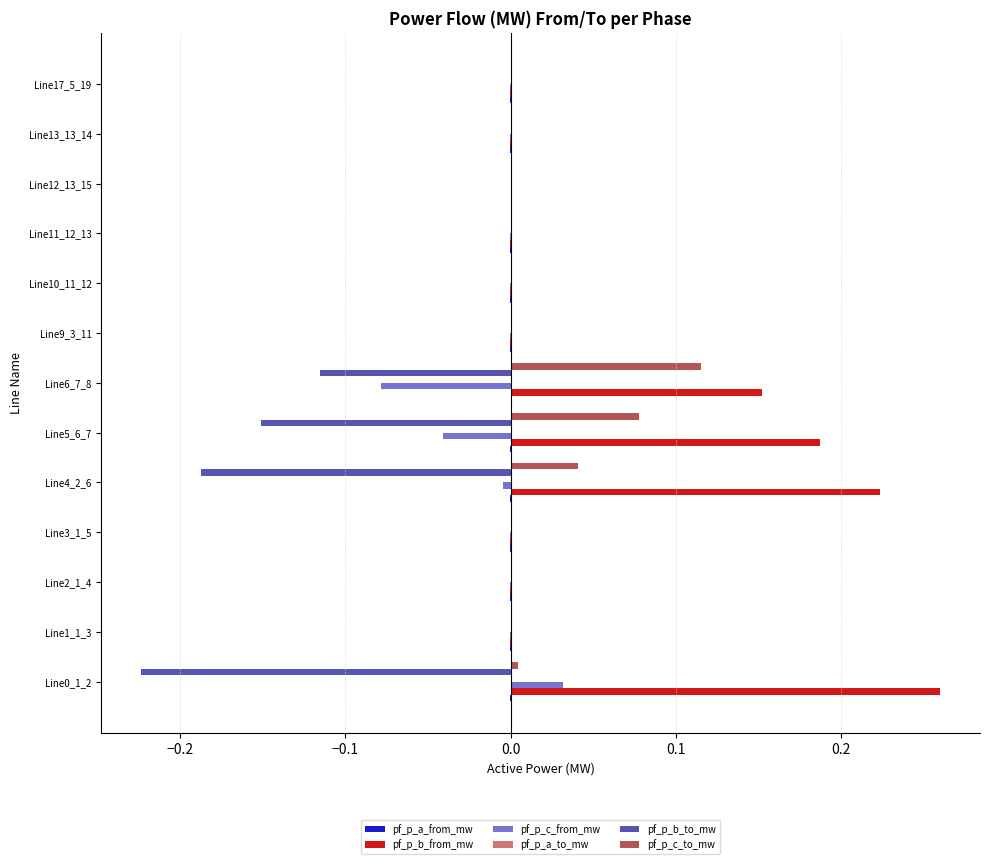

Is it true that pf_p_b_to_mw equals 0.0 at Line12_13_15?

True